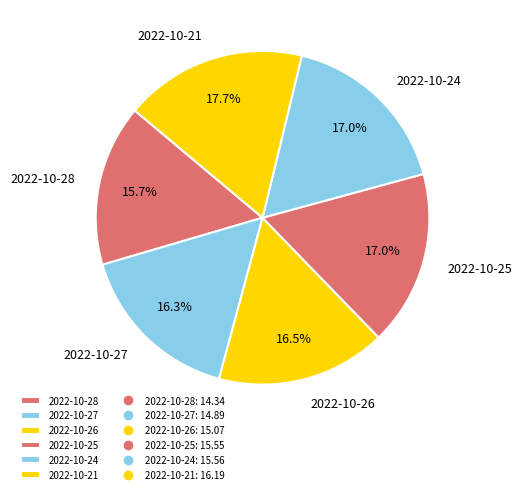

To the nearest percent, what portion does 2022-10-24 represent?

17%